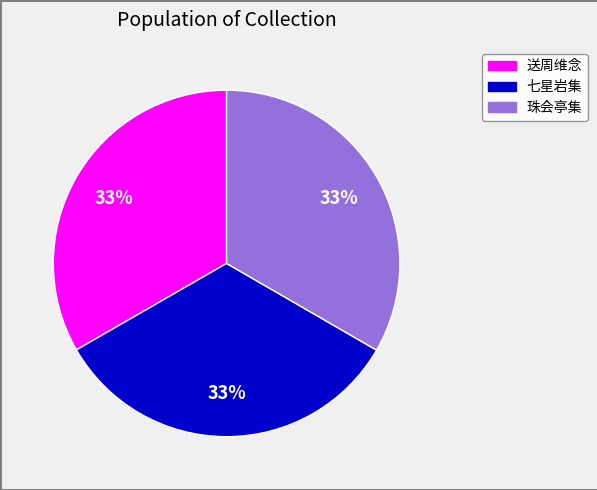

Does any single category account for the majority?

No